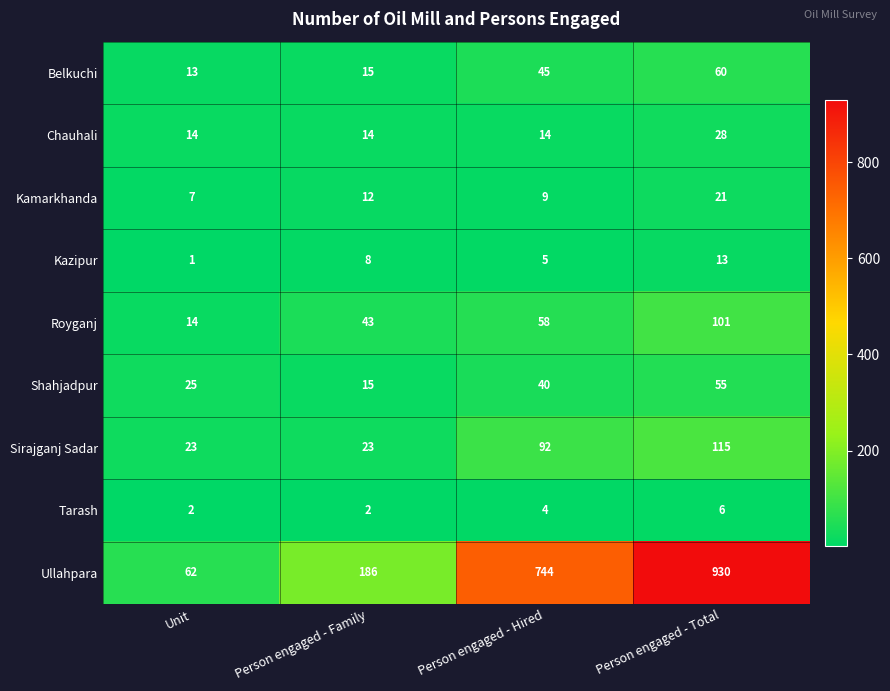

Which category has the lowest value across all series?

Unit